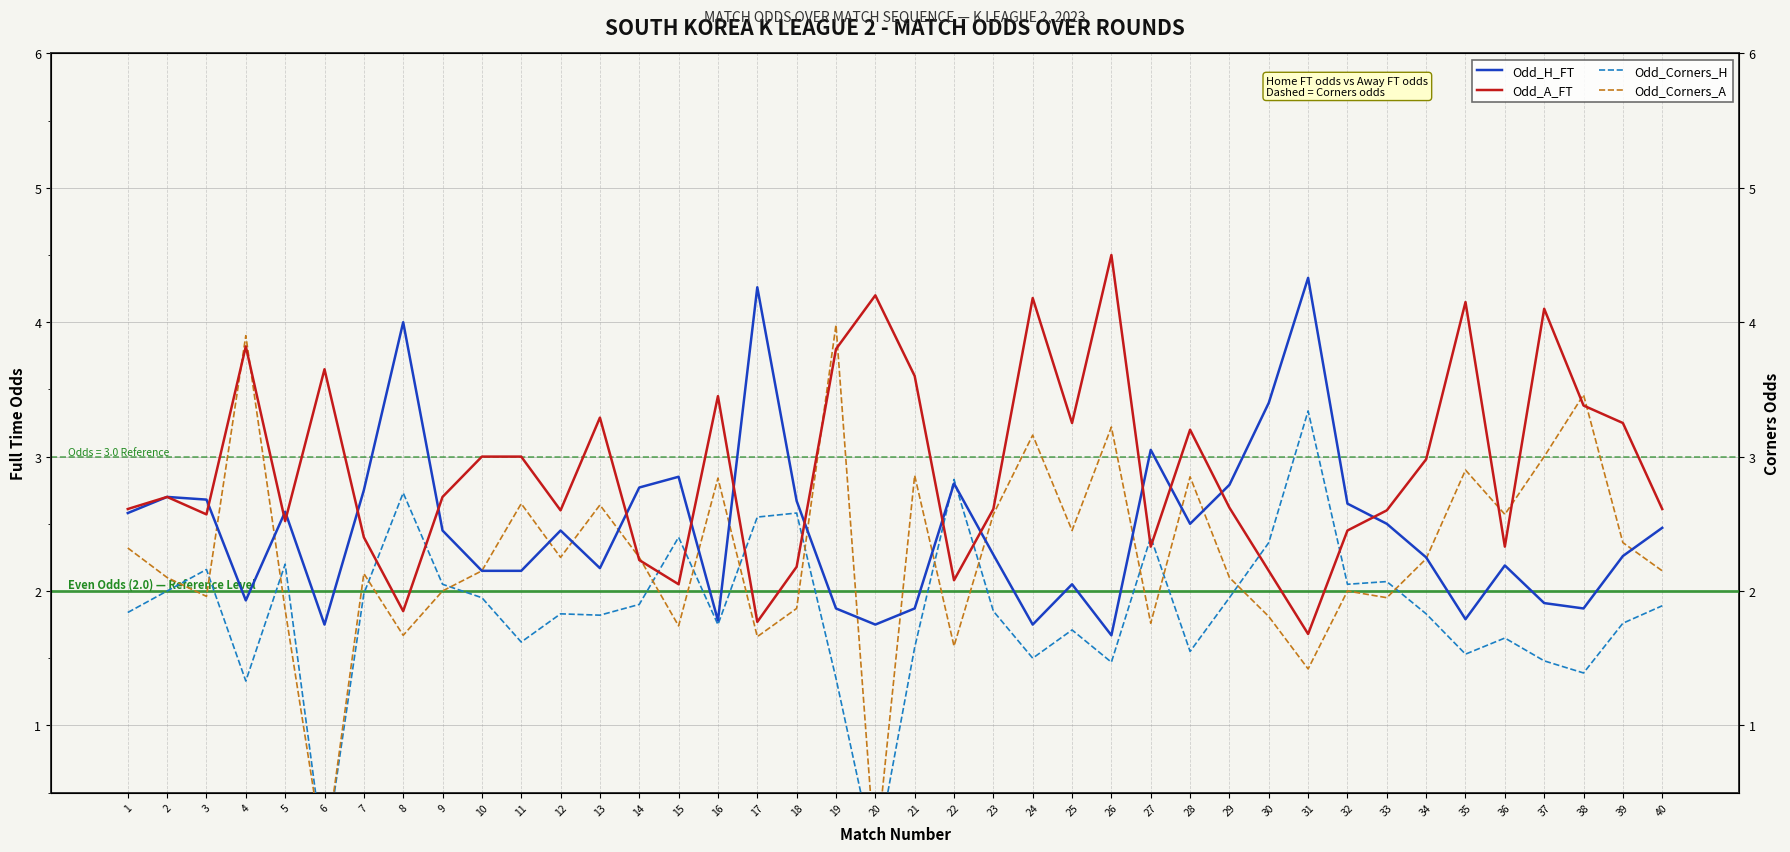

Between 18 and 1, which is larger?

18